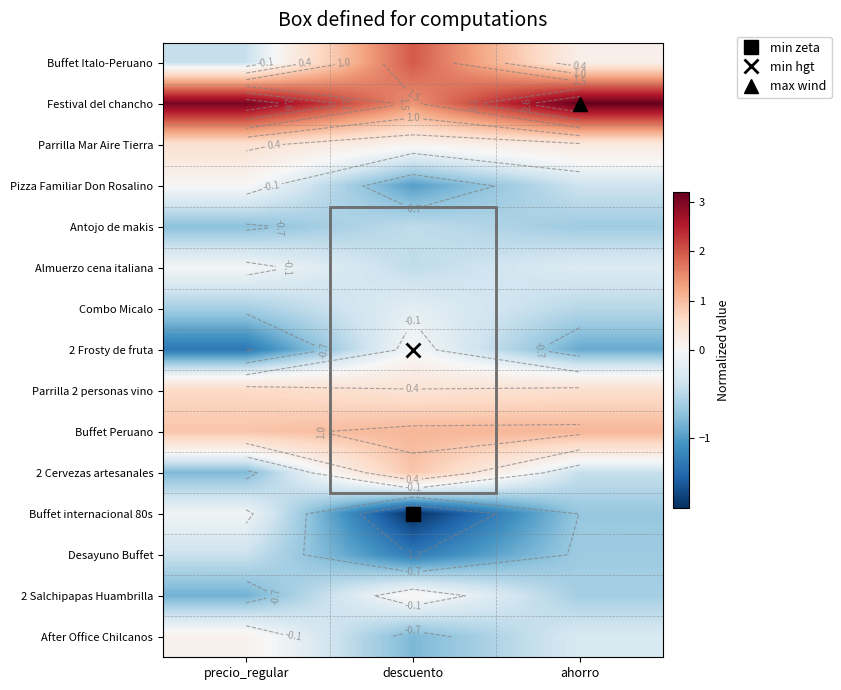

At which label is Festival del chancho closest to 2?

descuento